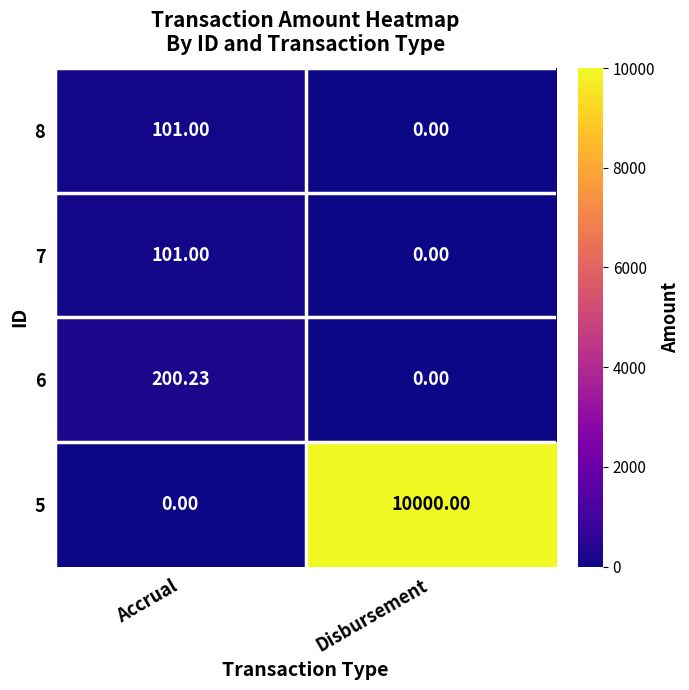

Which category has the highest value across all series?

Disbursement